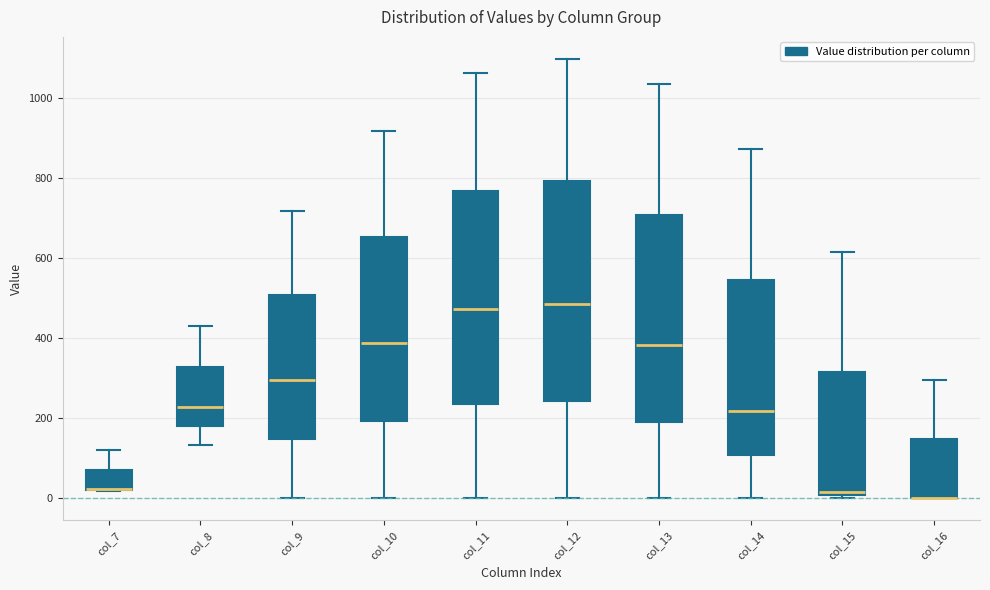

Where does the upper whisker of the box for col_12 end on the y-axis? The values are not printed on the chart, so give them approximately, as read against the axis.

1100